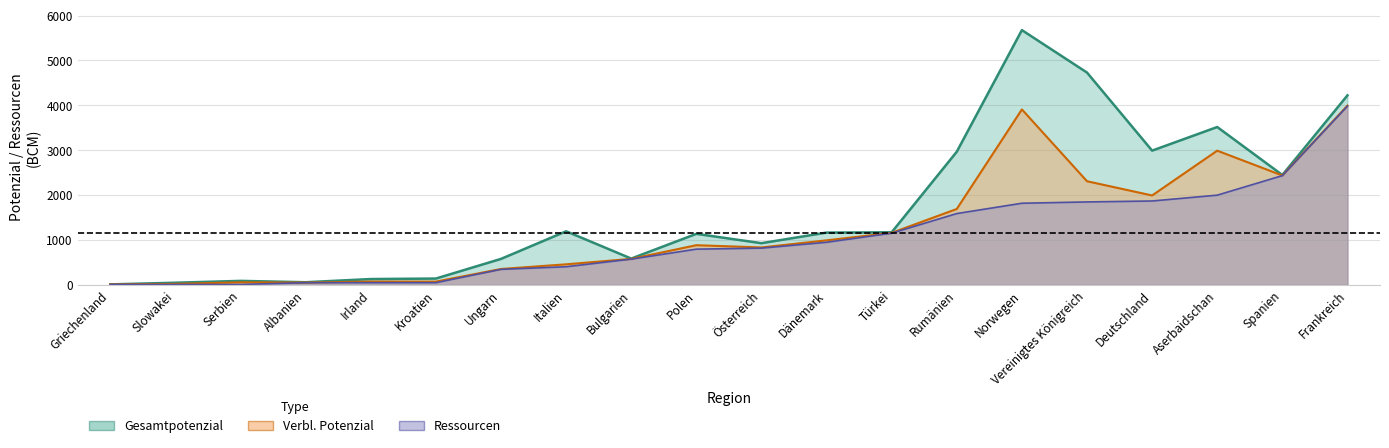

Which series has the widest spread of values?

Gesamtpotenzial